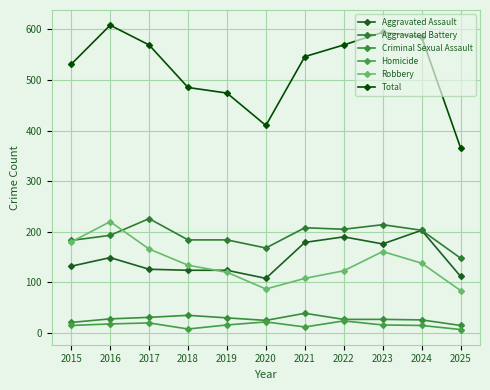

Where is the first local minimum for Robbery?

2020